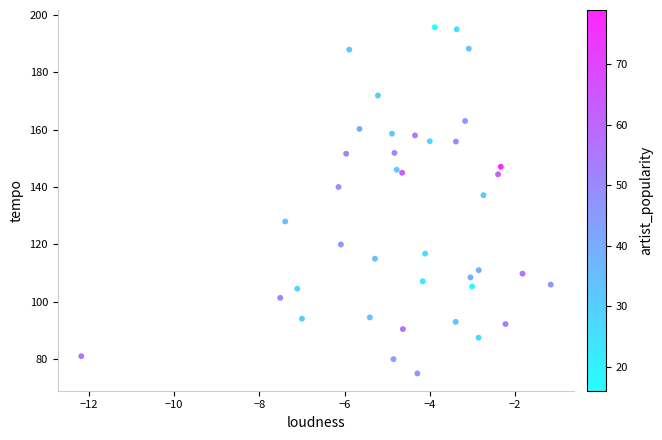

What is the range of Y values (max minus min)?

120.7